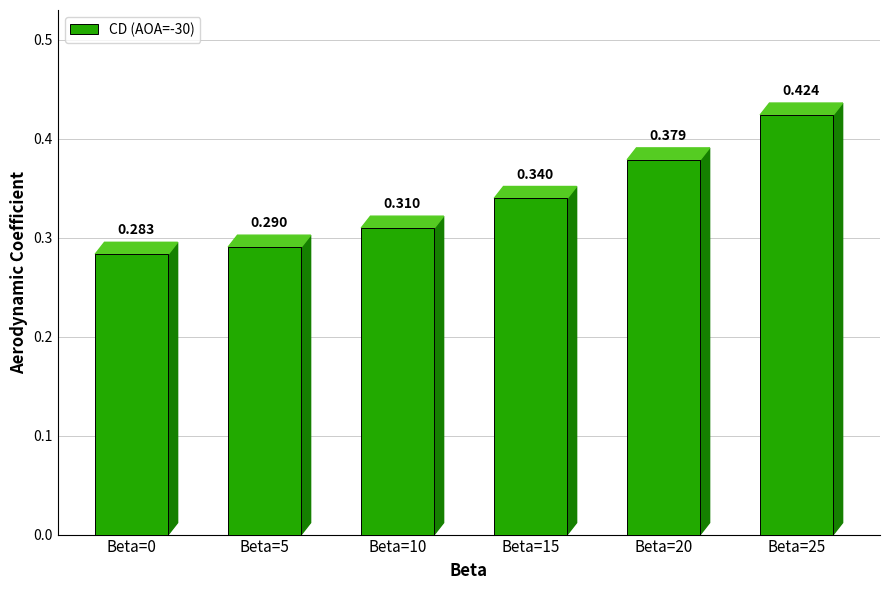

The value at Beta=25 is 0.4. True or false?

True